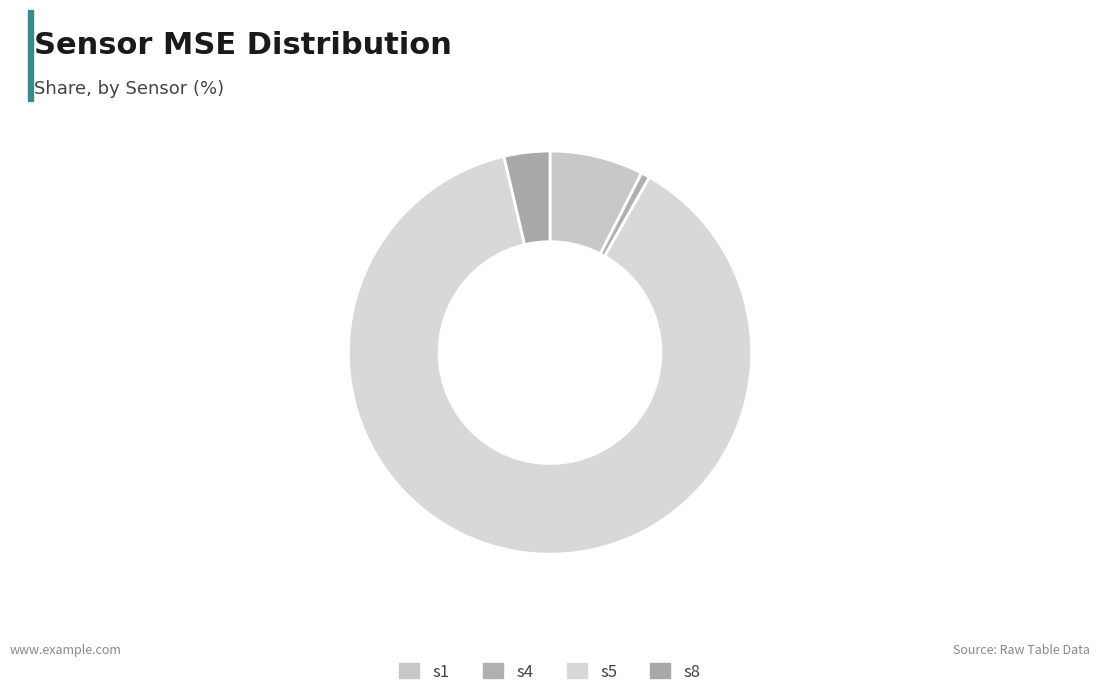

How many slices are in this pie chart?

4